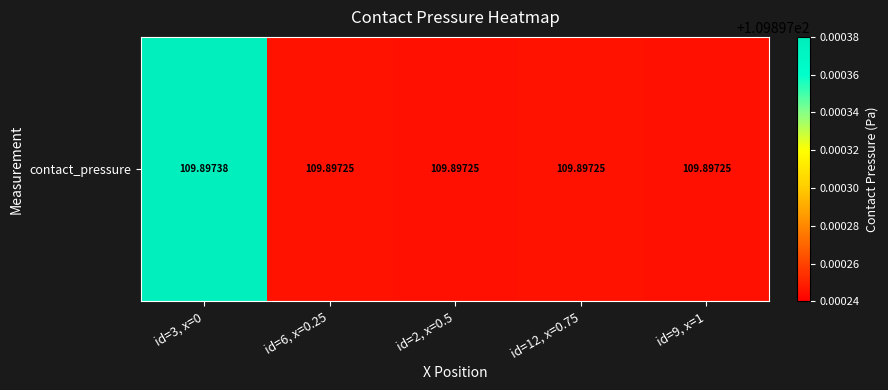

Reading right to left, extract all data points from this chart.

109.9	109.9	109.9	109.9	109.9